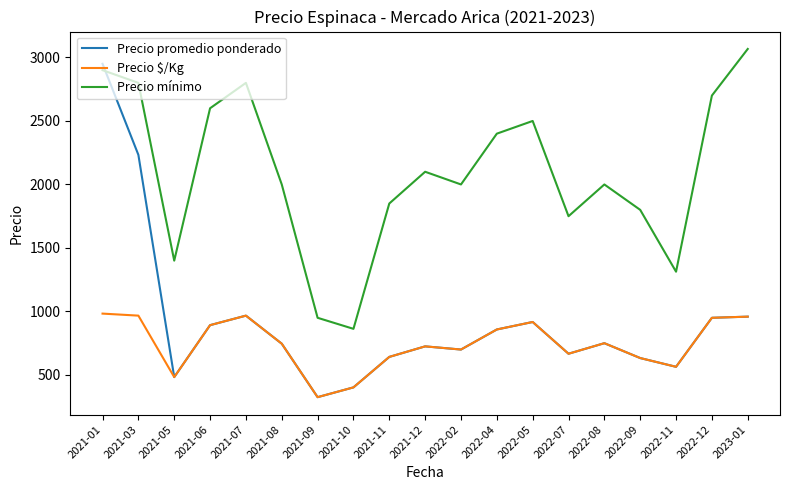

At which category does Precio promedio ponderado reach its first local valley?

2021-05